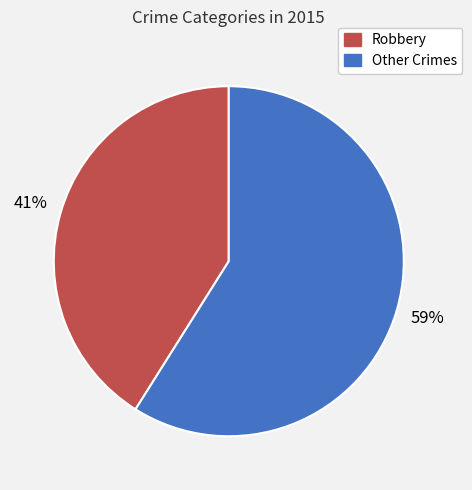

Which has a higher value, Robbery or Other Crimes?

Other Crimes